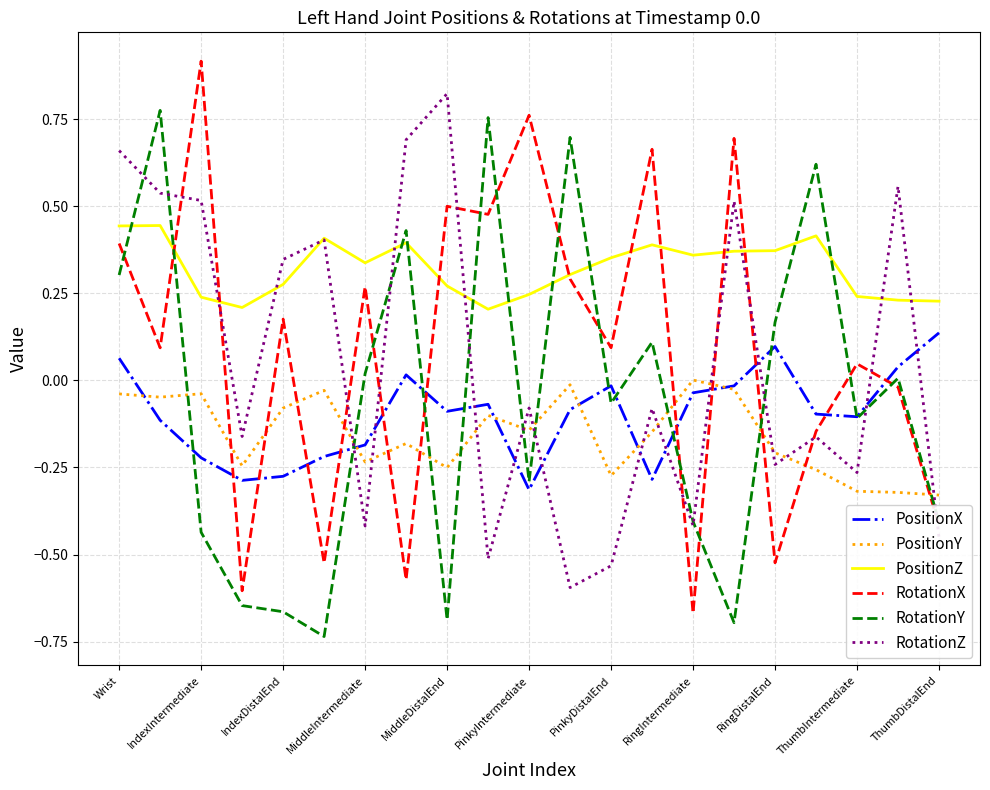

Which series has the largest total across all categories?

PositionZ